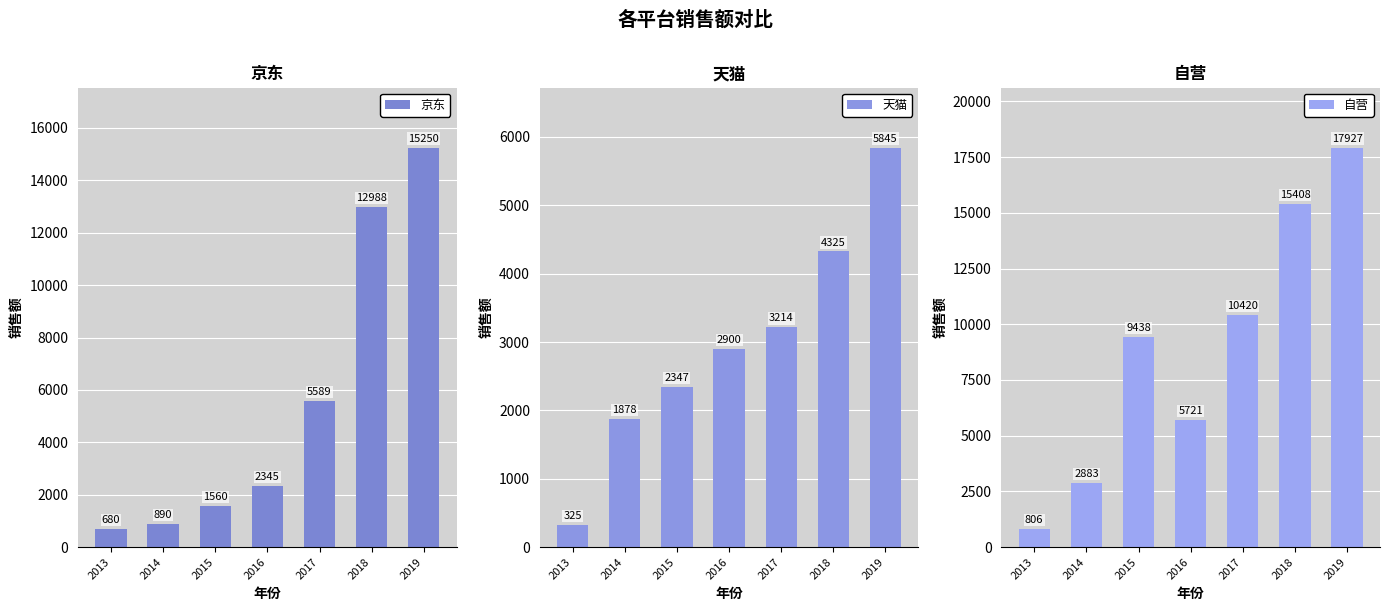

At how many categories does at least one series exceed 12760?

2